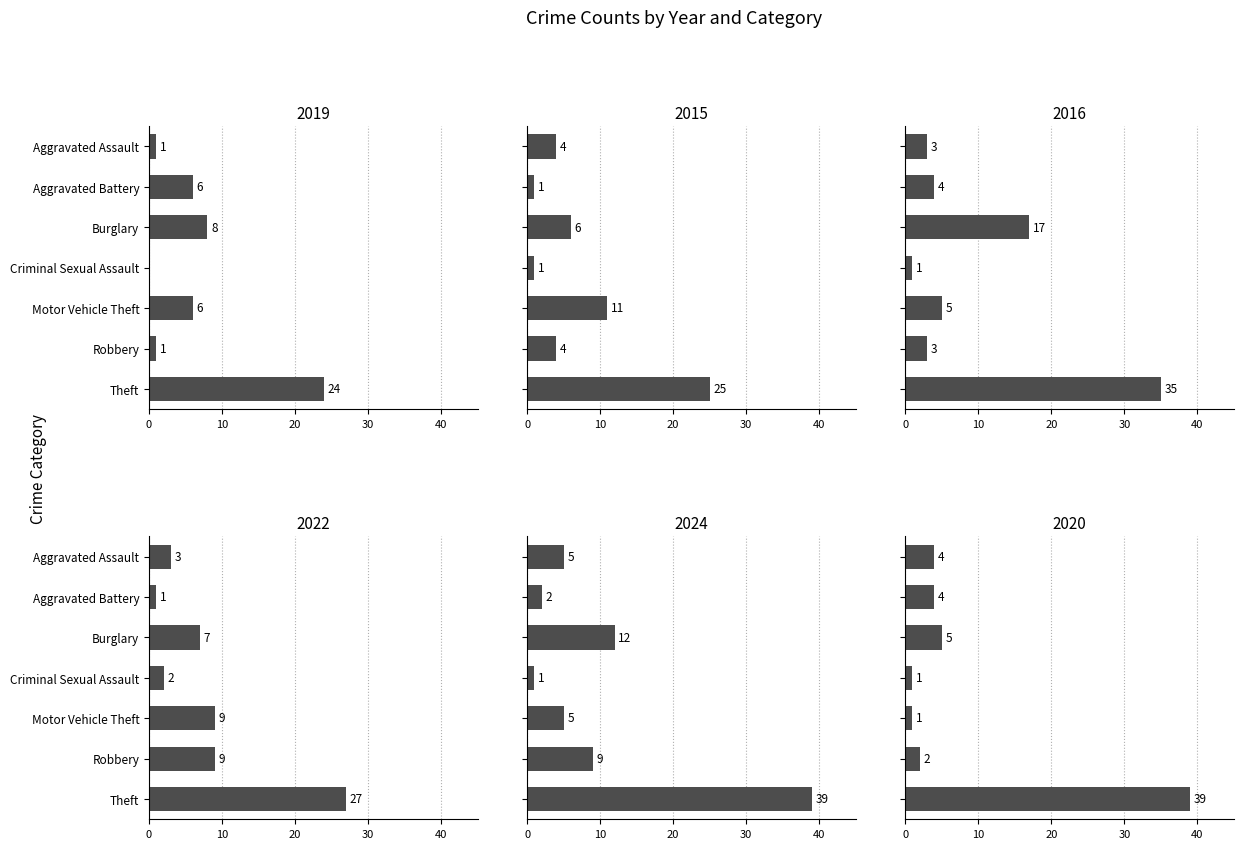

At which category does the chart reach its minimum across all series?

Criminal Sexual Assault